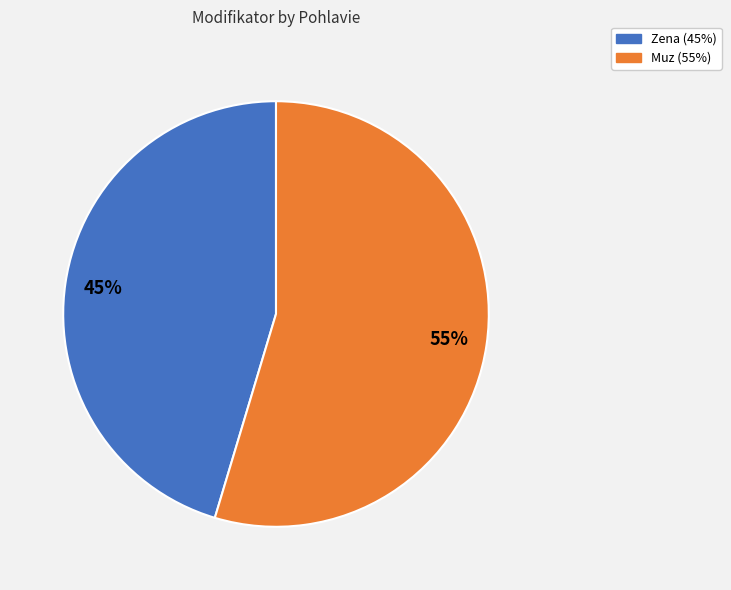

Do Muz and Zena together represent more than half of the pie?

Yes